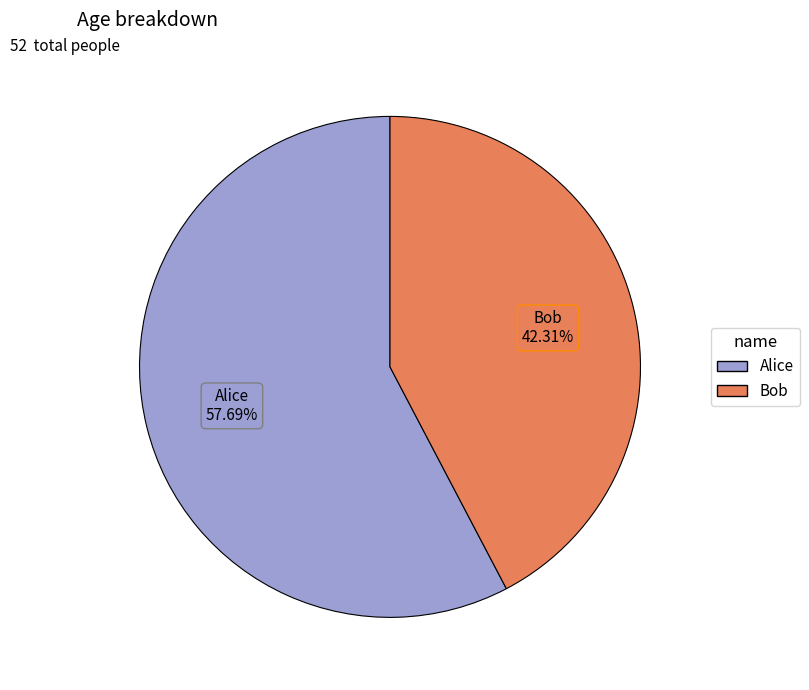

Which has a higher value, Bob or Alice?

Alice